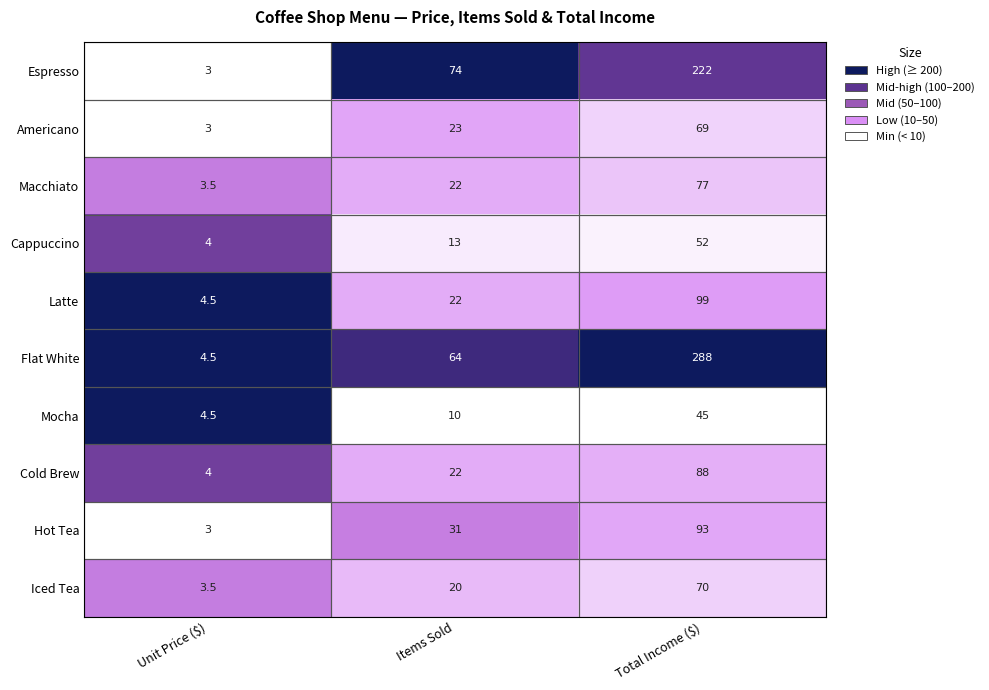

Rank the series by their maximum value, from highest to lowest.

Flat White, Espresso, Latte, Hot Tea, Cold Brew, Macchiato, Iced Tea, Americano, Cappuccino, Mocha